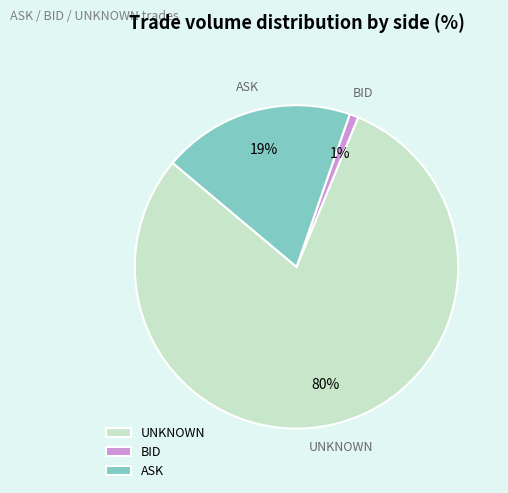

Which category accounts for the majority?

UNKNOWN